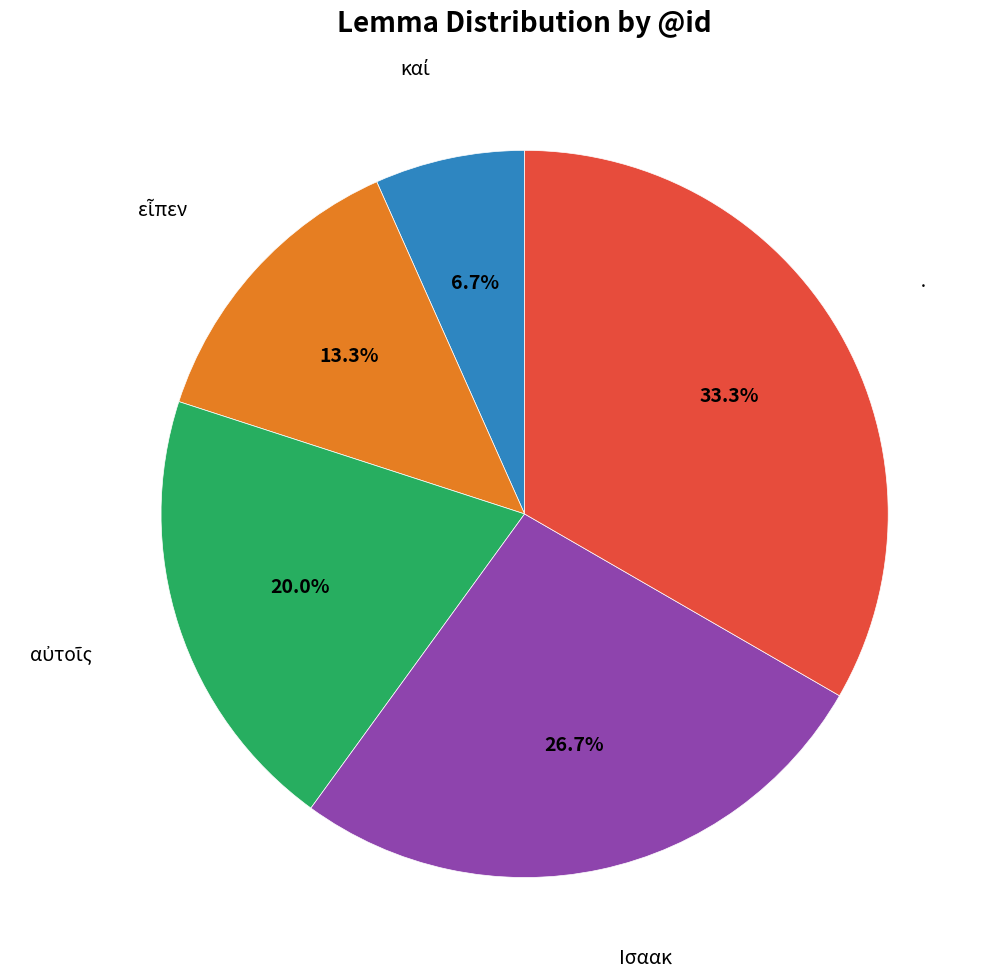

Is there a majority slice in this chart?

No